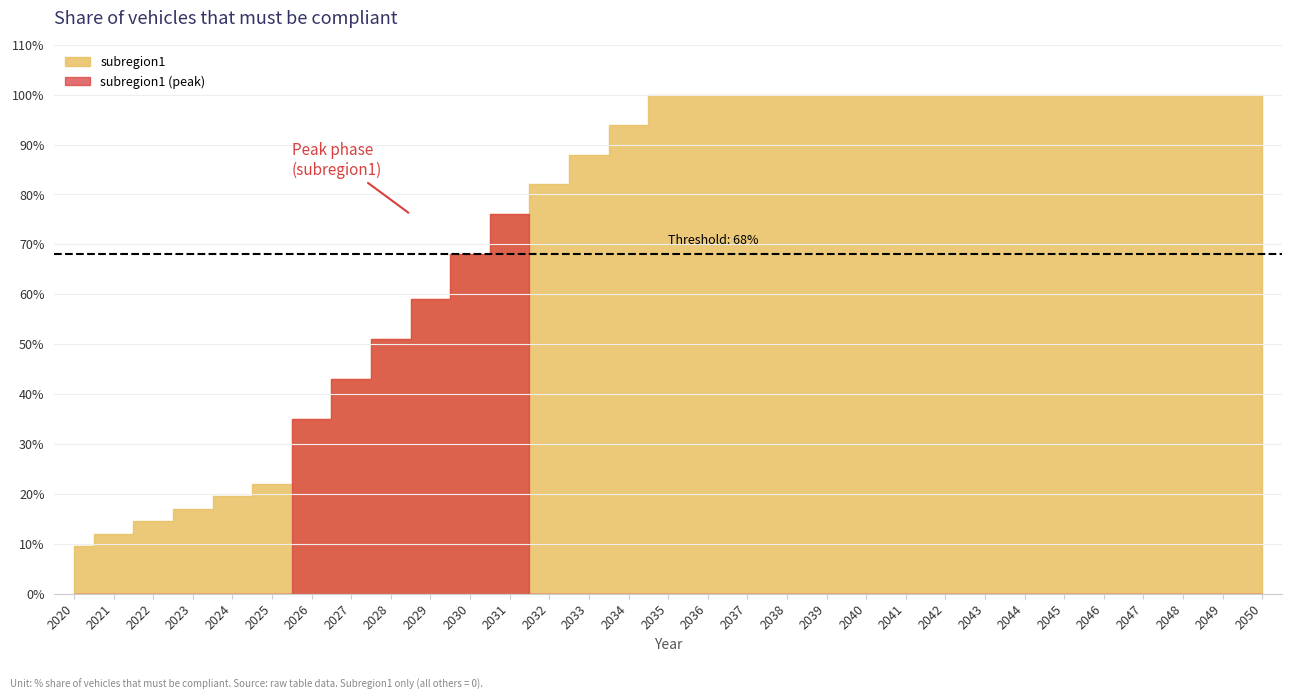

Reading left to right, extract all data points from this chart.

0.1	0.1	0.1	0.2	0.2	0.2	0.3	0.4	0.5	0.6	0.7	0.8	0.8	0.9	0.9	1.0	1.0	1.0	1.0	1.0	1.0	1.0	1.0	1.0	1.0	1.0	1.0	1.0	1.0	1.0	1.0